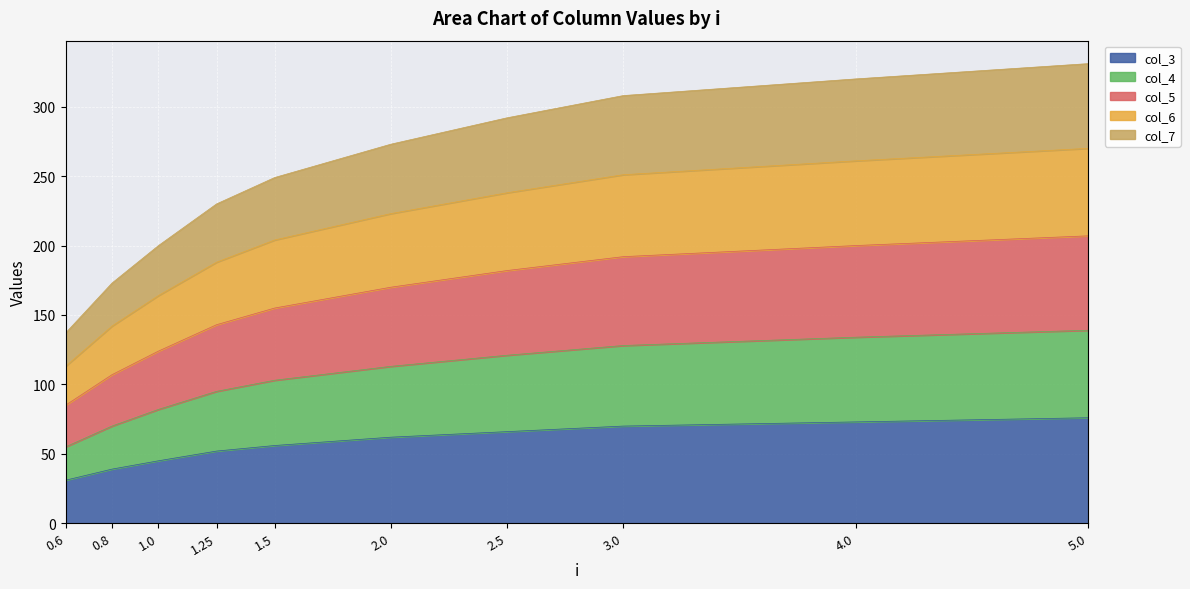

Read the col_4 value at 4.0, to the nearest 5.

135